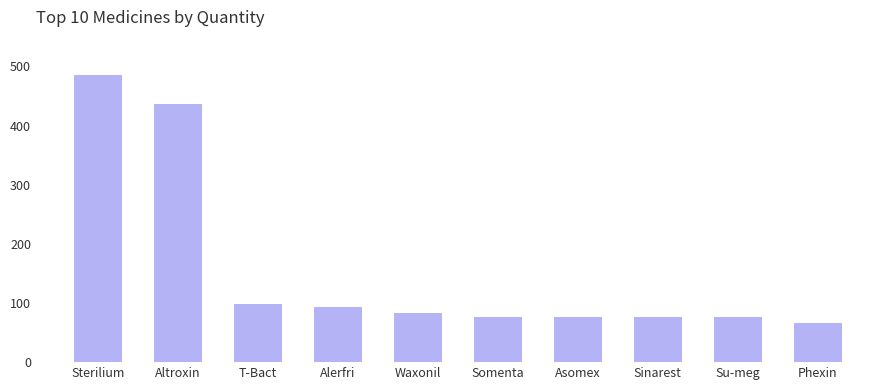

At which label is the value closest to 276?

Altroxin